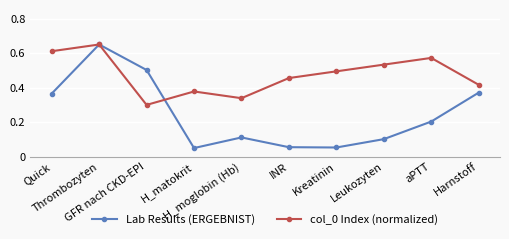

How many col_0 Index (normalized) values are between 0 and 1?

10